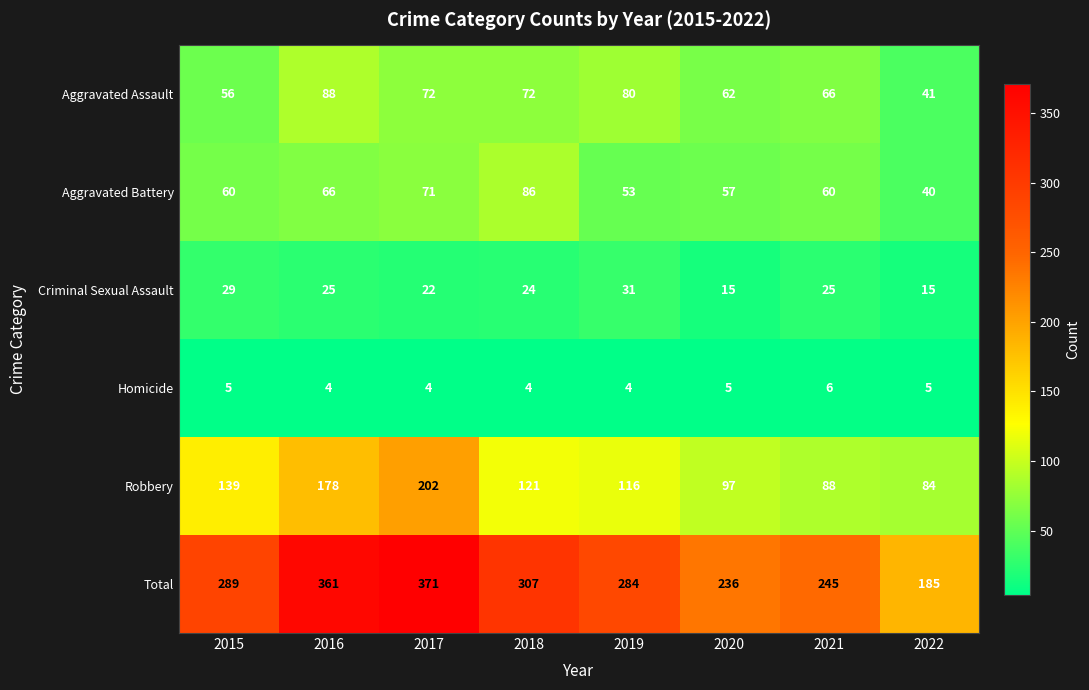

The Criminal Sexual Assault series shows 10 at 2022. True or false?

False